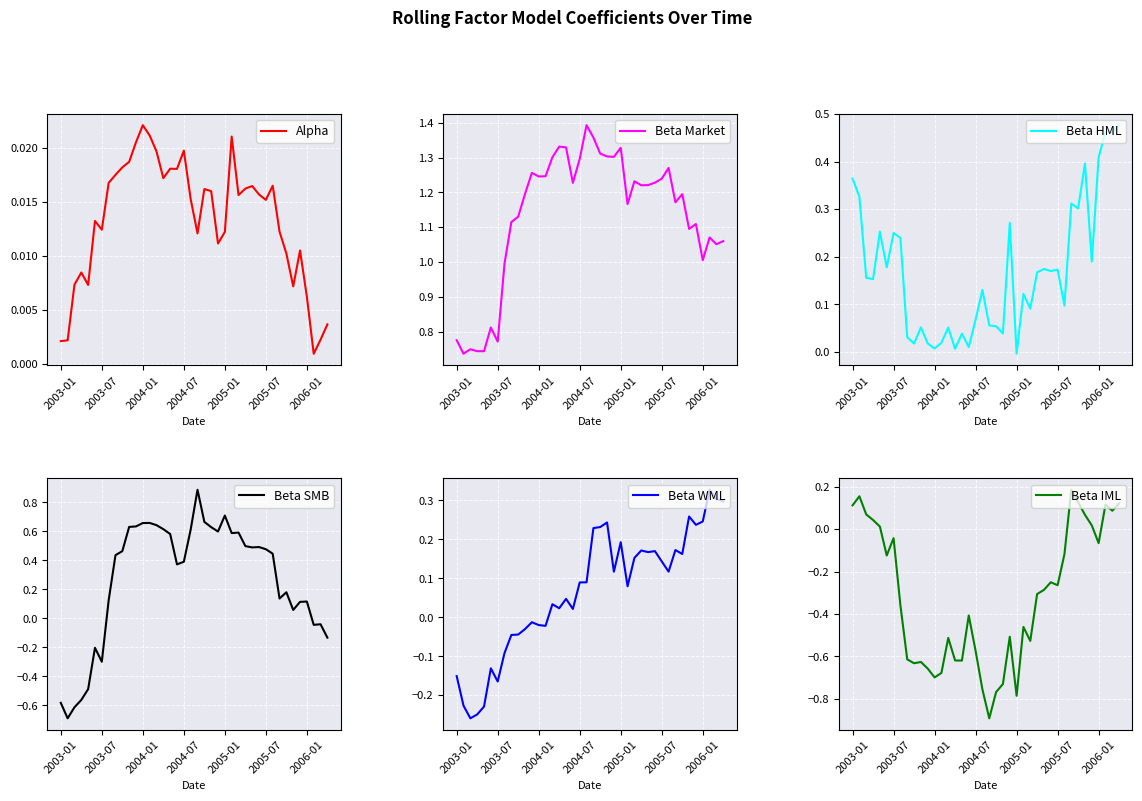

What is the highest value of the Beta SMB series?

0.9